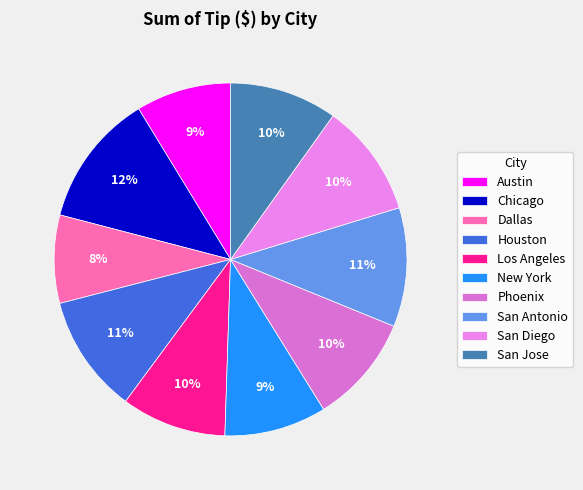

Which category has the smallest portion of the pie?

Dallas